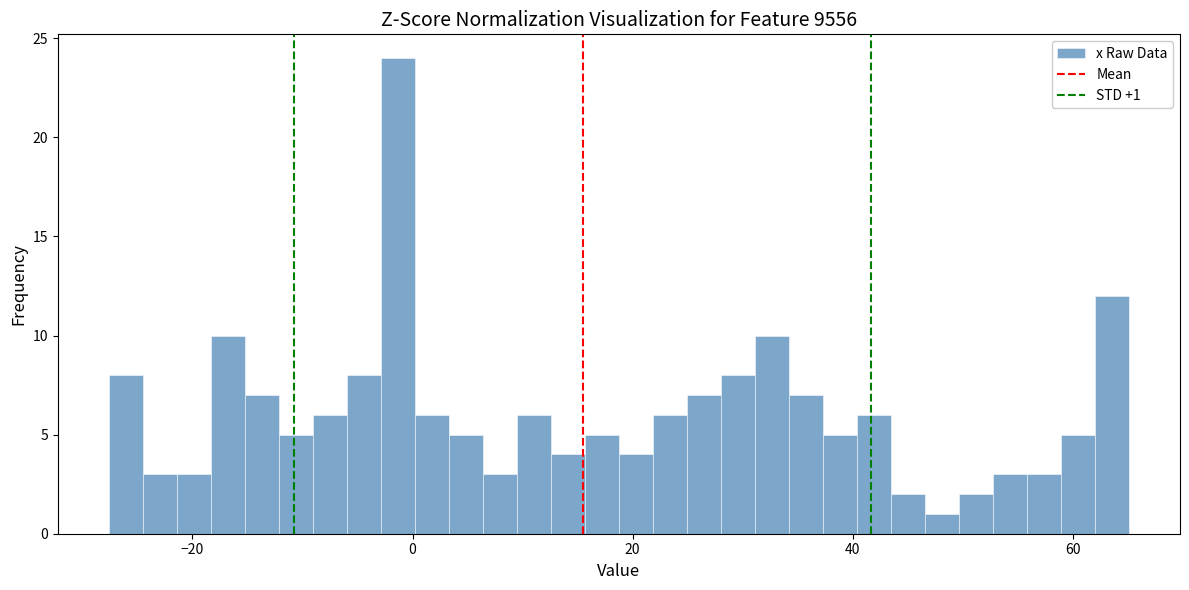

Read against the x-axis, roughly where is the centre of the tallest bar?

-2